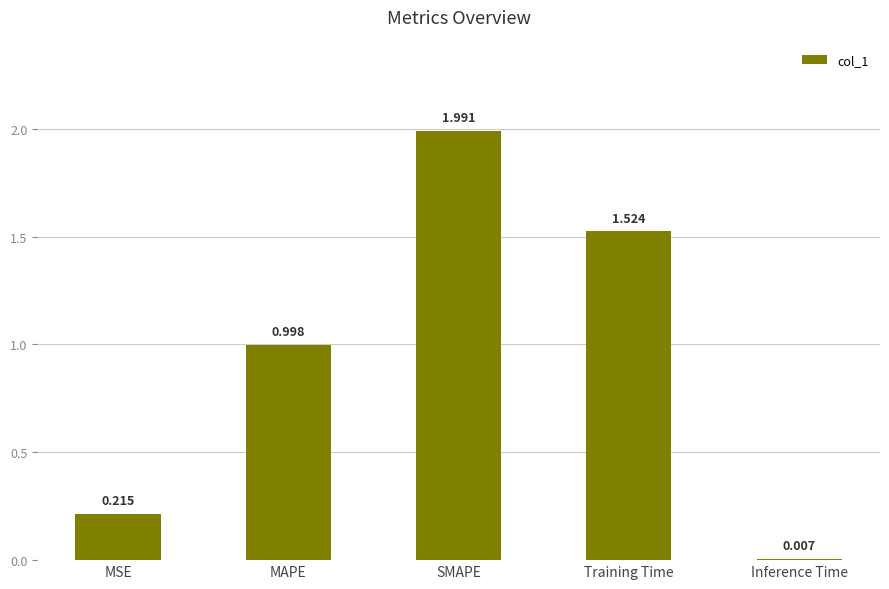

What is the sum of the values at SMAPE and Training Time?

3.5